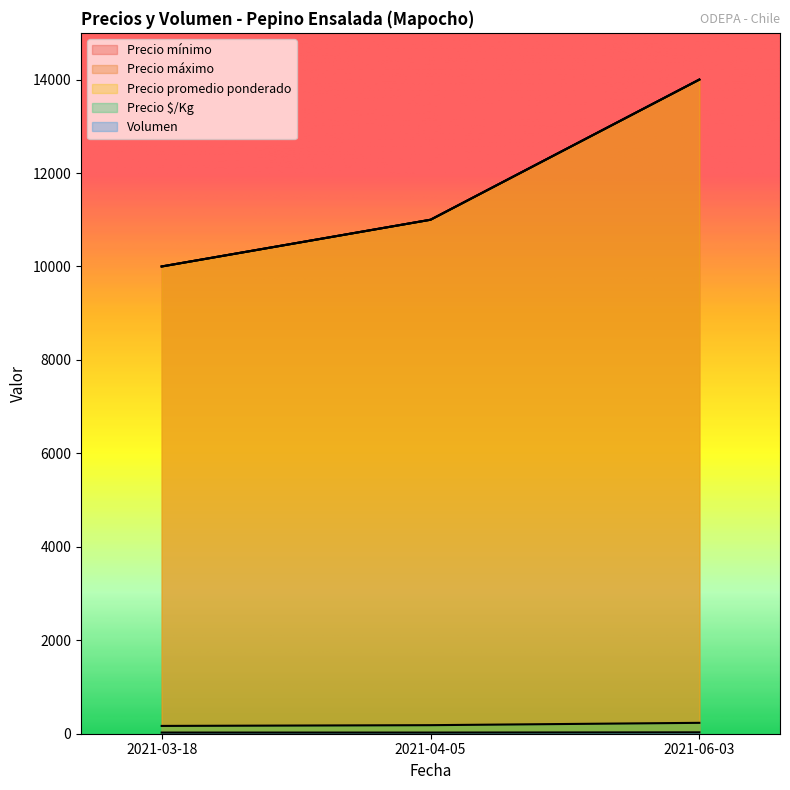

Reading right to left, extract all data points from this chart.

Precio mínimo: 2021-06-03=14000	2021-04-05=11000	2021-03-18=10000
Precio máximo: 2021-06-03=14000	2021-04-05=11000	2021-03-18=10000
Precio promedio ponderado: 2021-06-03=14000	2021-04-05=11000	2021-03-18=10000
Precio $/Kg: 2021-06-03=233	2021-04-05=183	2021-03-18=167
Volumen: 2021-06-03=30	2021-04-05=25	2021-03-18=25